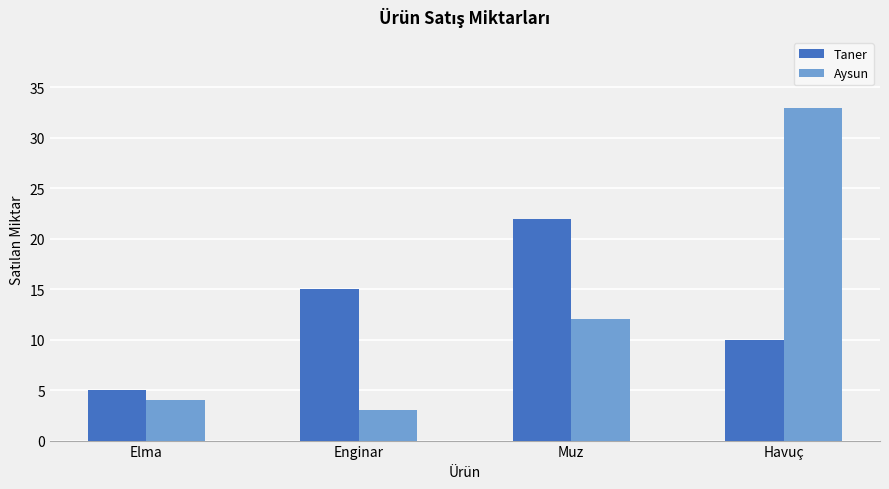

What is the sum of all Aysun values?

52